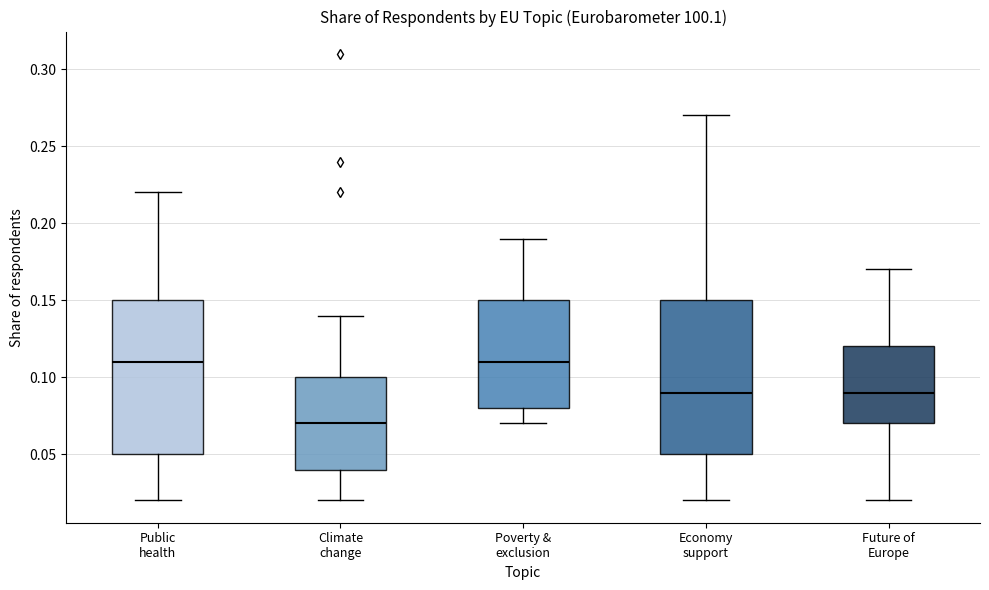

Which box has the lowest median line?

Climate change